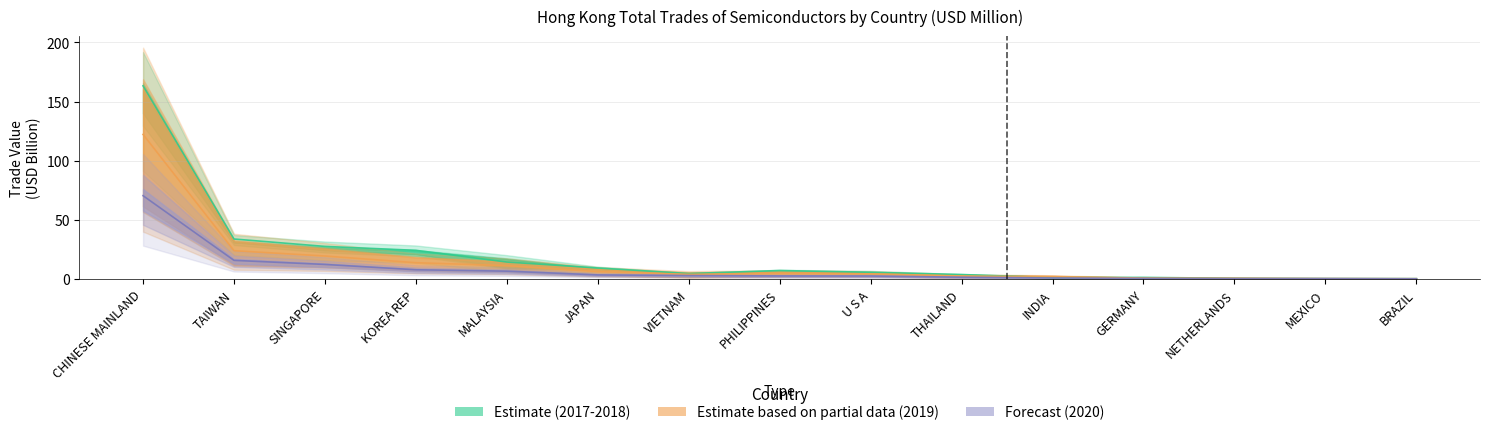

In 201712, how many points are higher than both neighbors (excluding endpoints)?

2